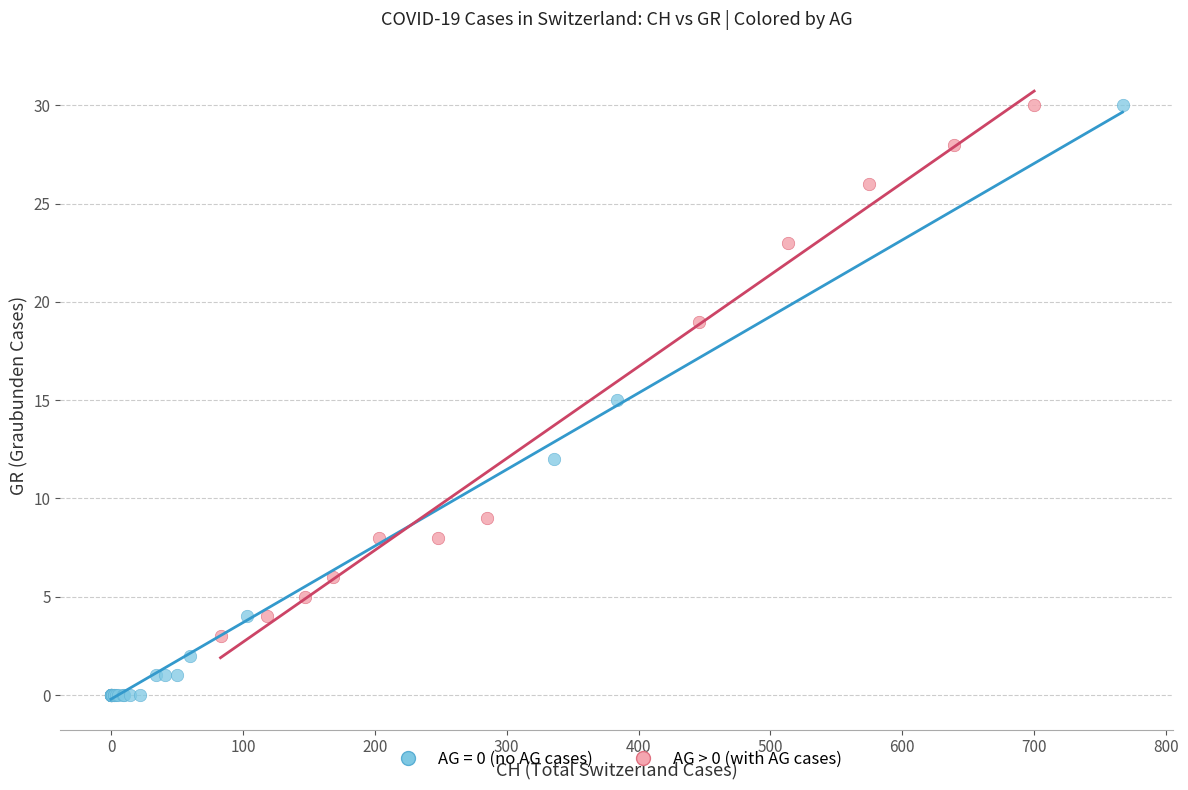

Which series has the largest Y range (max minus min)?

AG = 0 (no AG cases)